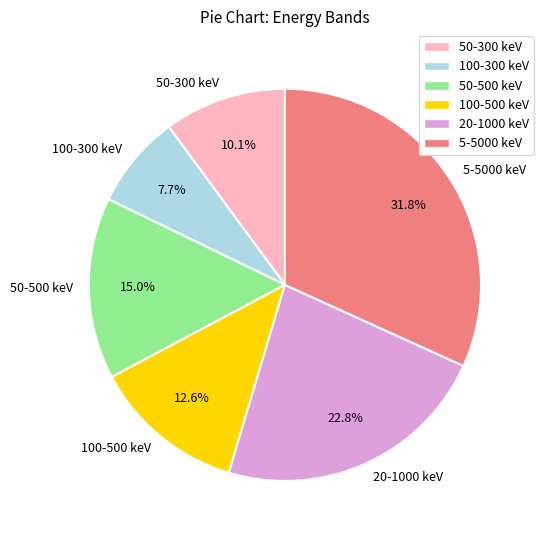

Does 5-5000 keV account for over 50% of the chart?

No